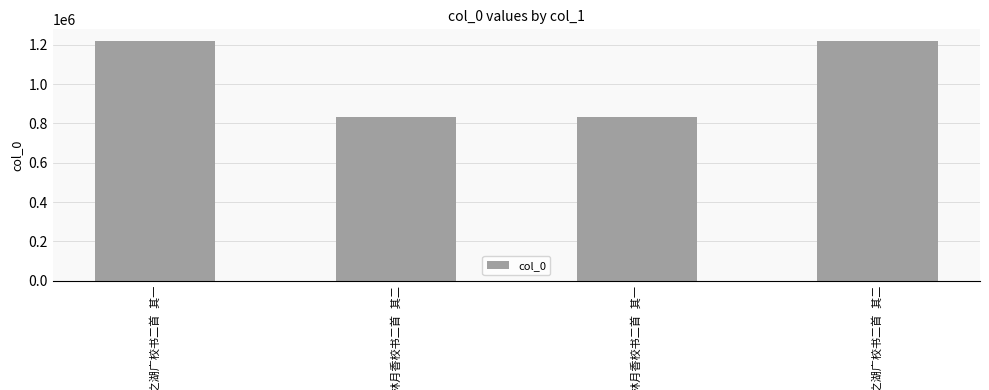

What is the maximum value shown in the chart?

1217482